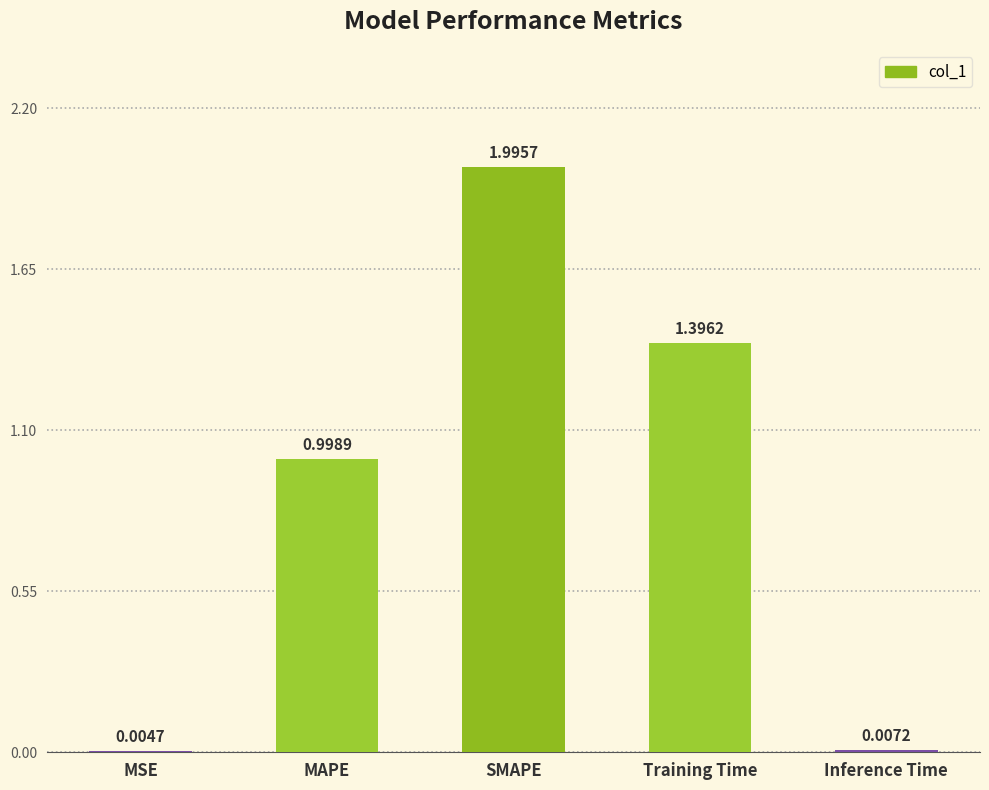

At which label is the value closest to 1?

MAPE